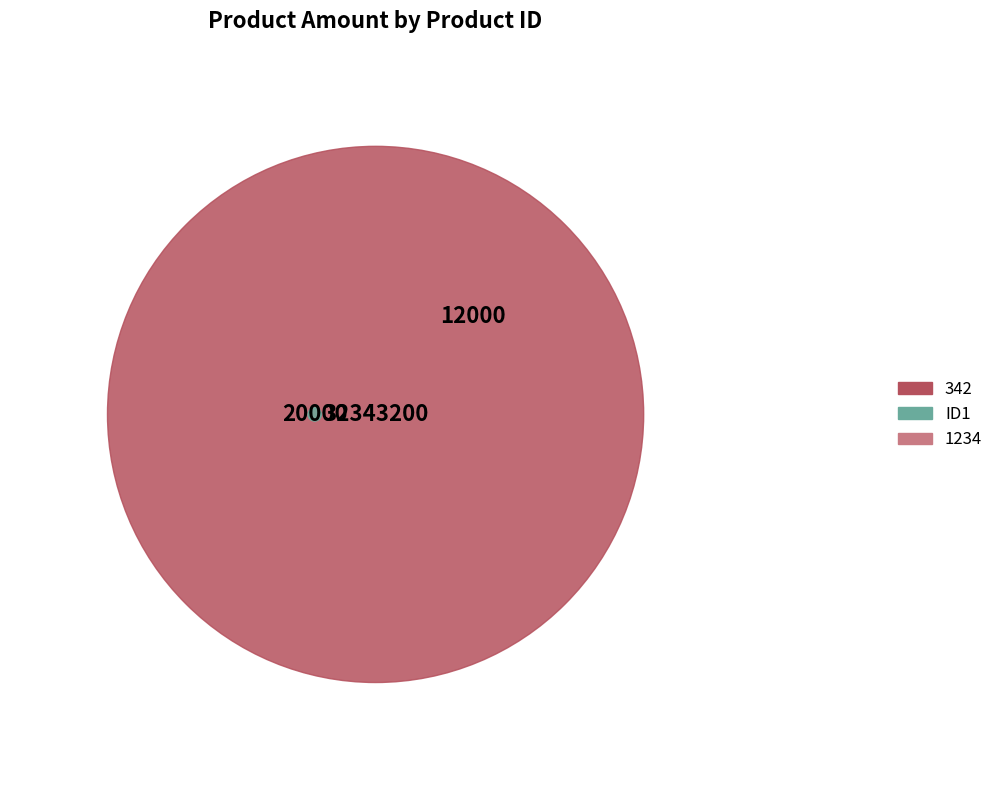

What is the majority slice?

342